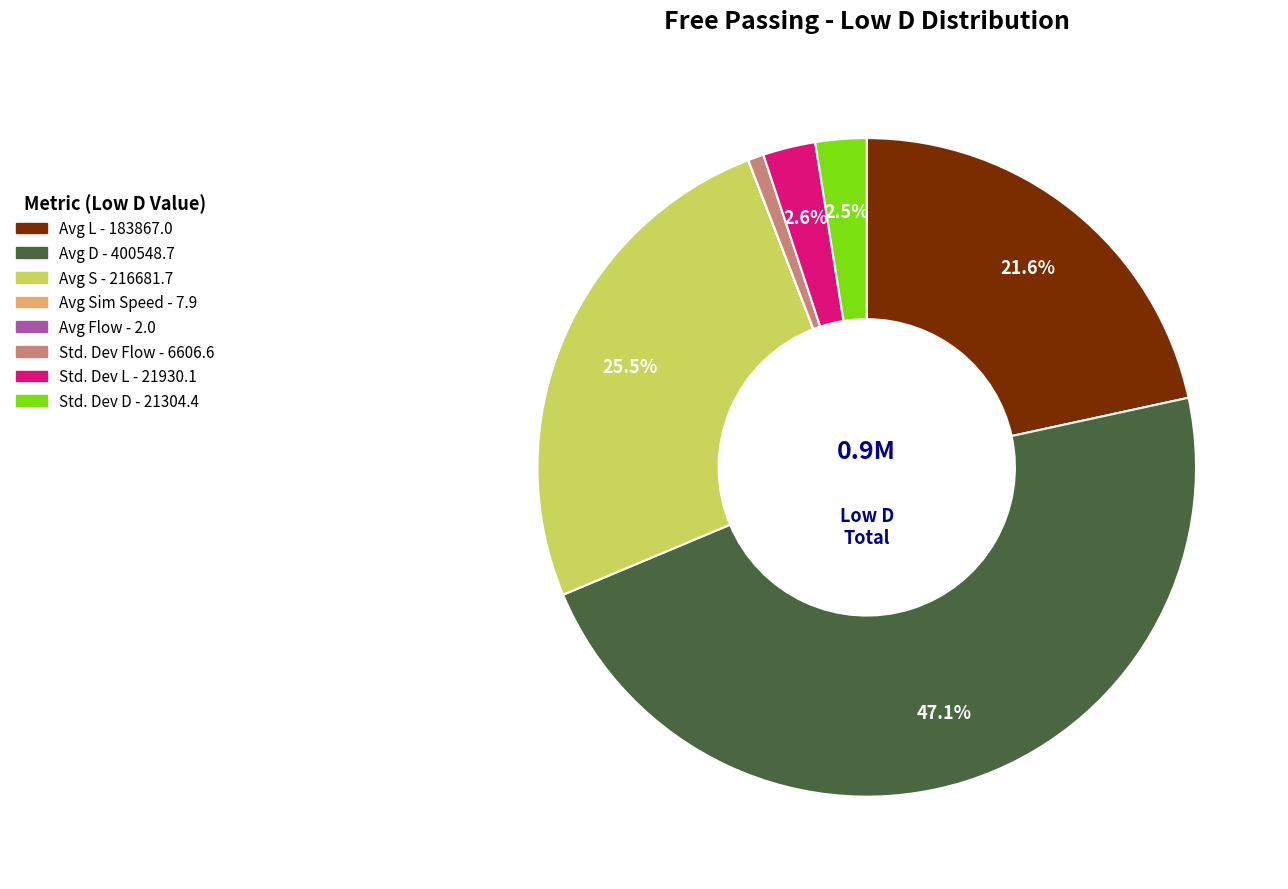

Does any single category account for the majority?

No